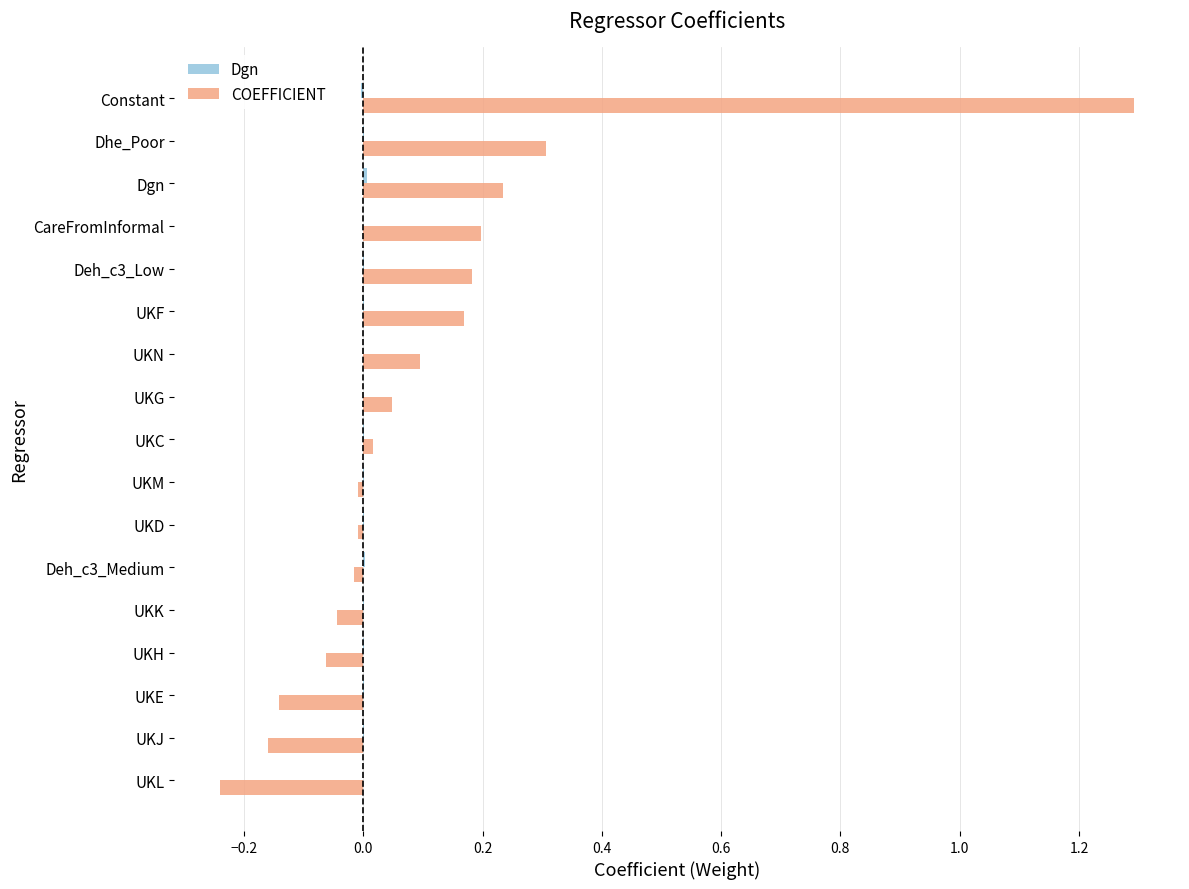

What is the maximum value shown in the chart?

1.3